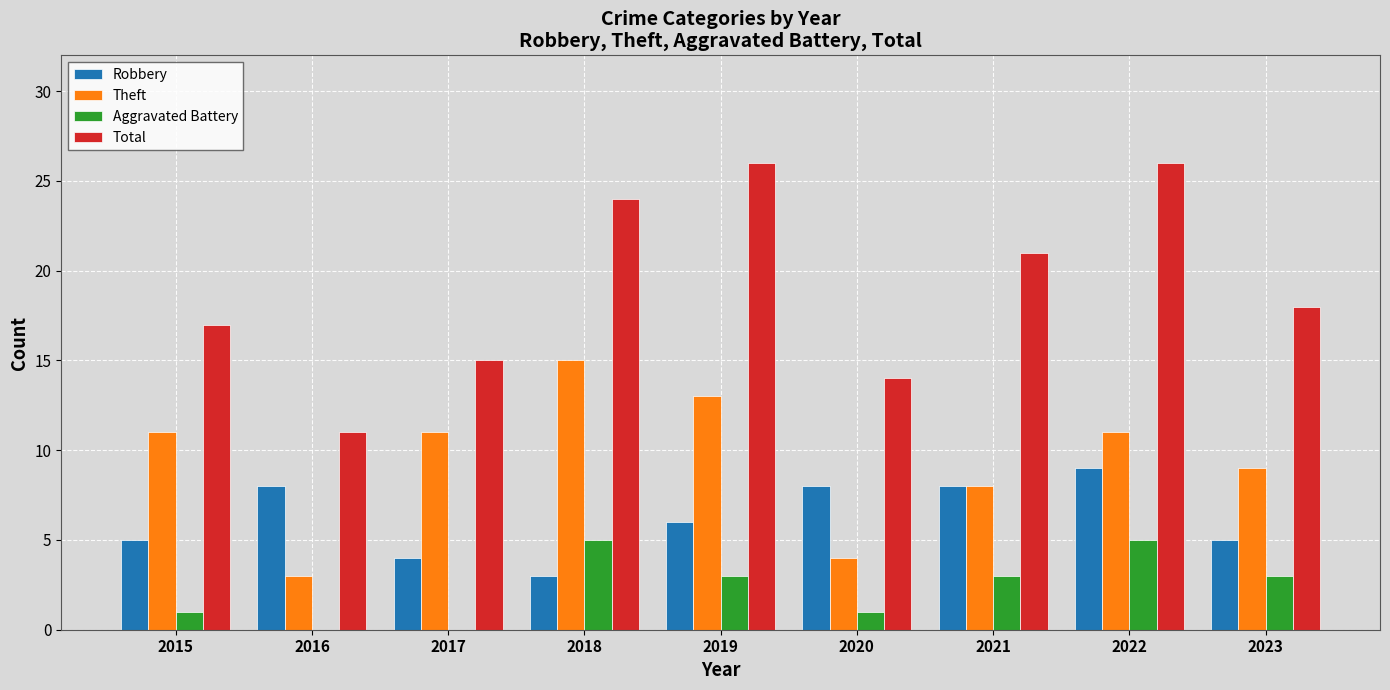

Which category has the highest value in the Robbery series?

2022